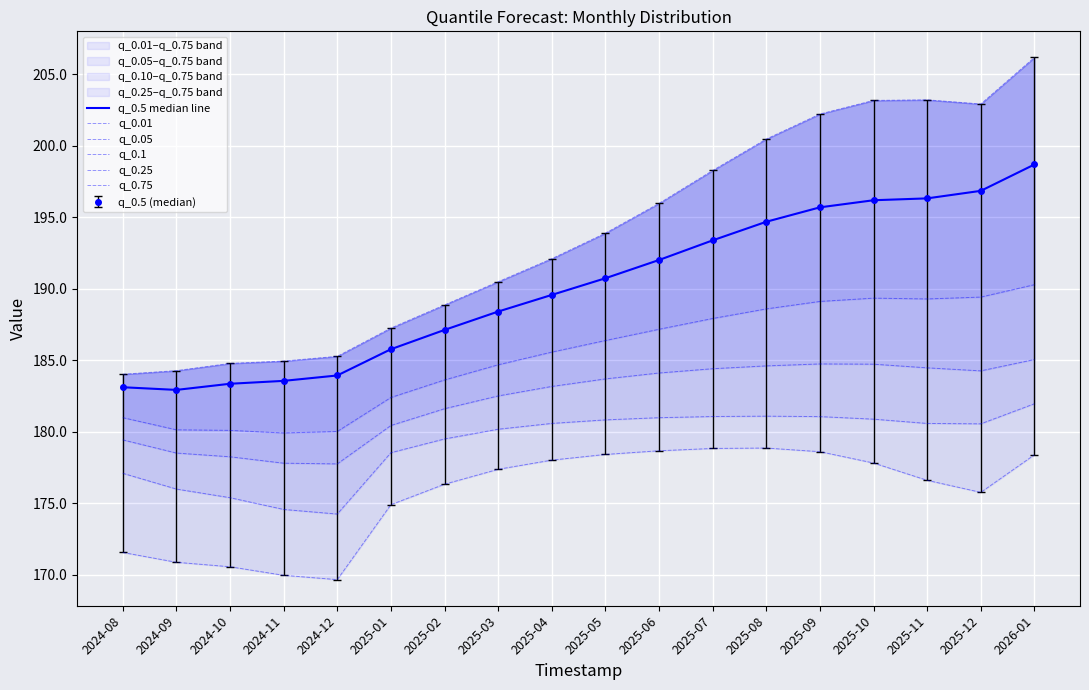

True or false: q_0.75 has a value of 203.2 at 2025-11.

True